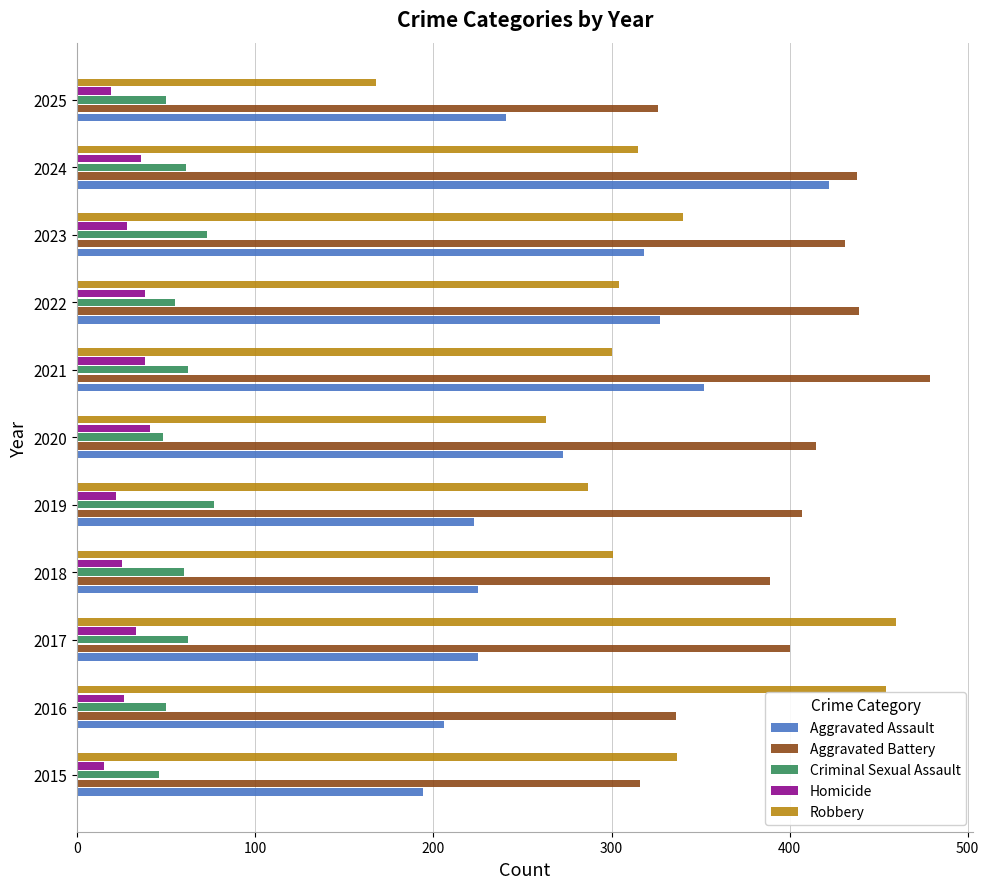

What is the difference between the maximum and minimum values in the Criminal Sexual Assault series?

31